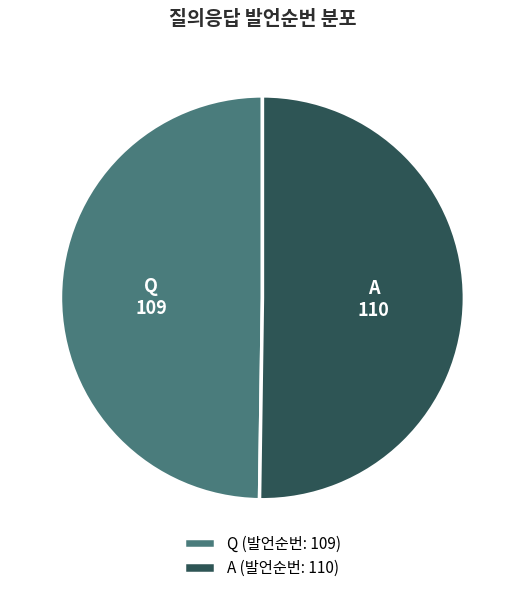

Is the sum of A and Q greater than half?

Yes